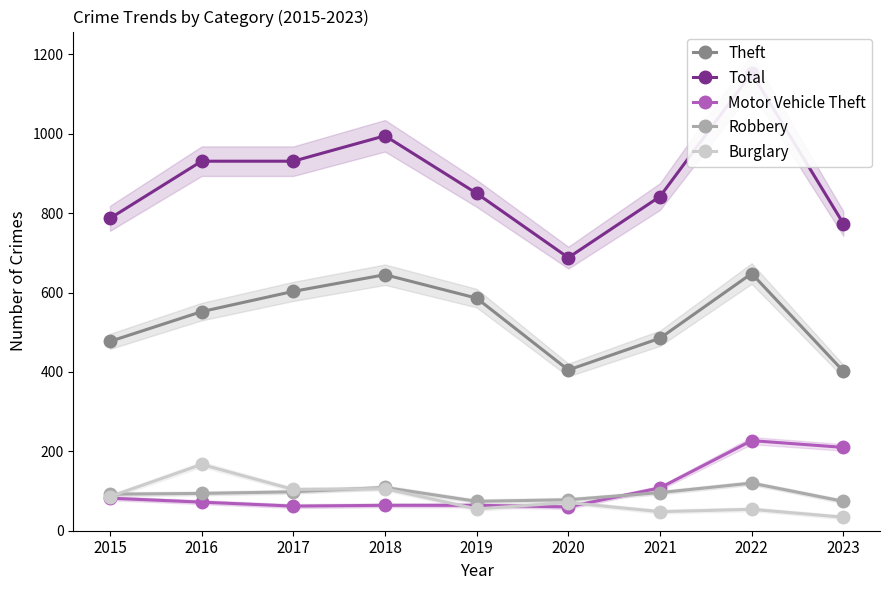

Is it true that Burglary equals 33 at 2020?

False